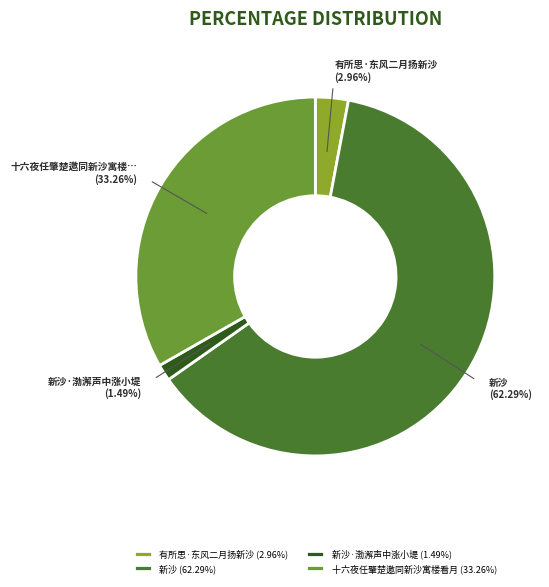

Which category has the biggest portion of the pie?

新沙 (62.29%)